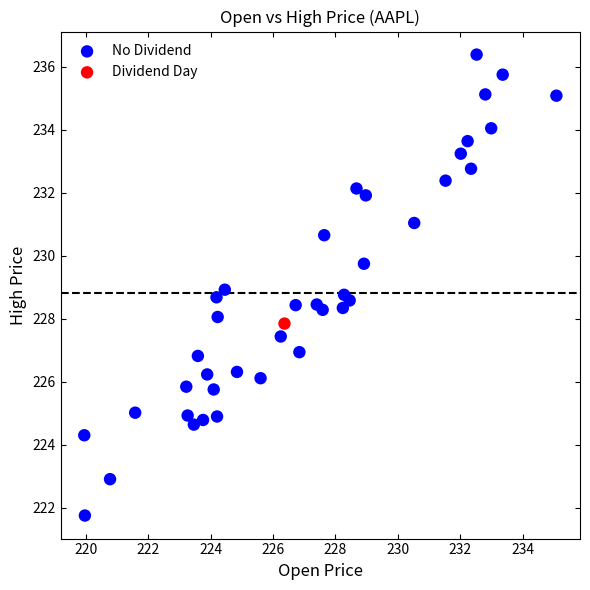

What are all the series names shown in the legend?

No Dividend, Dividend Day